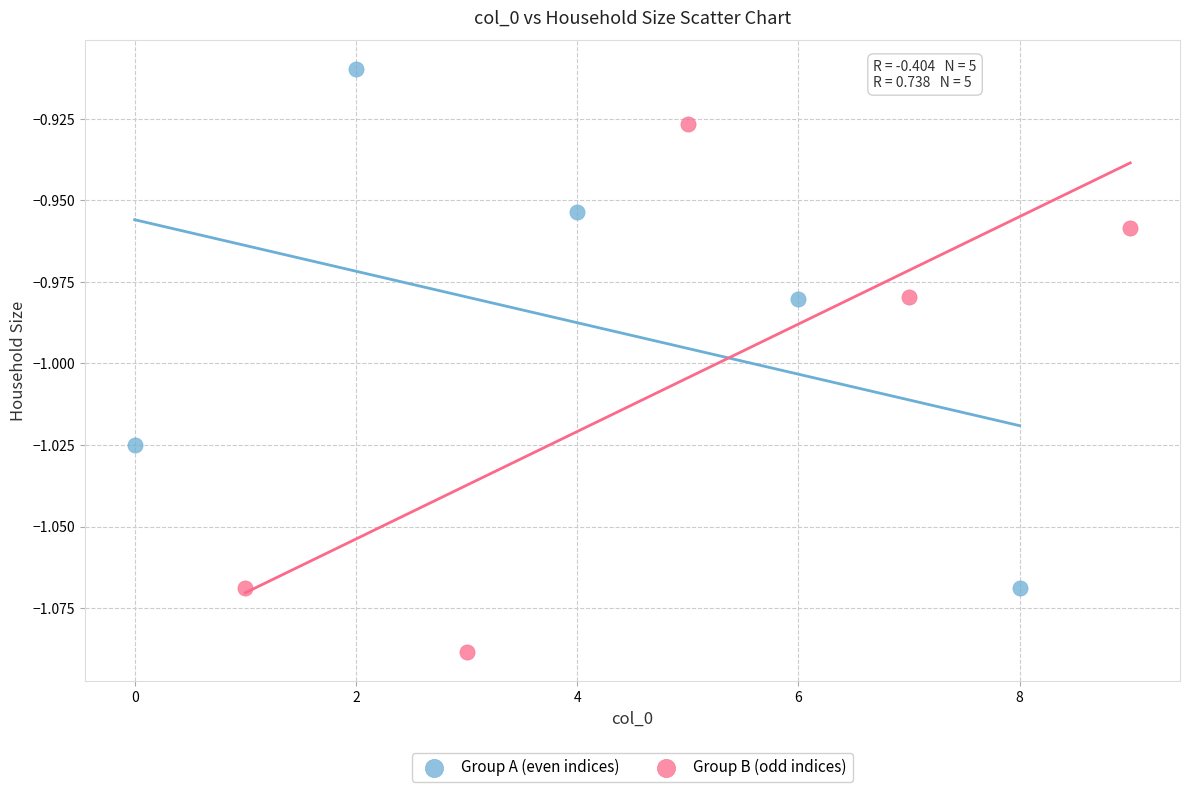

What are all the series names shown in the legend?

Group A (even indices), Group B (odd indices)